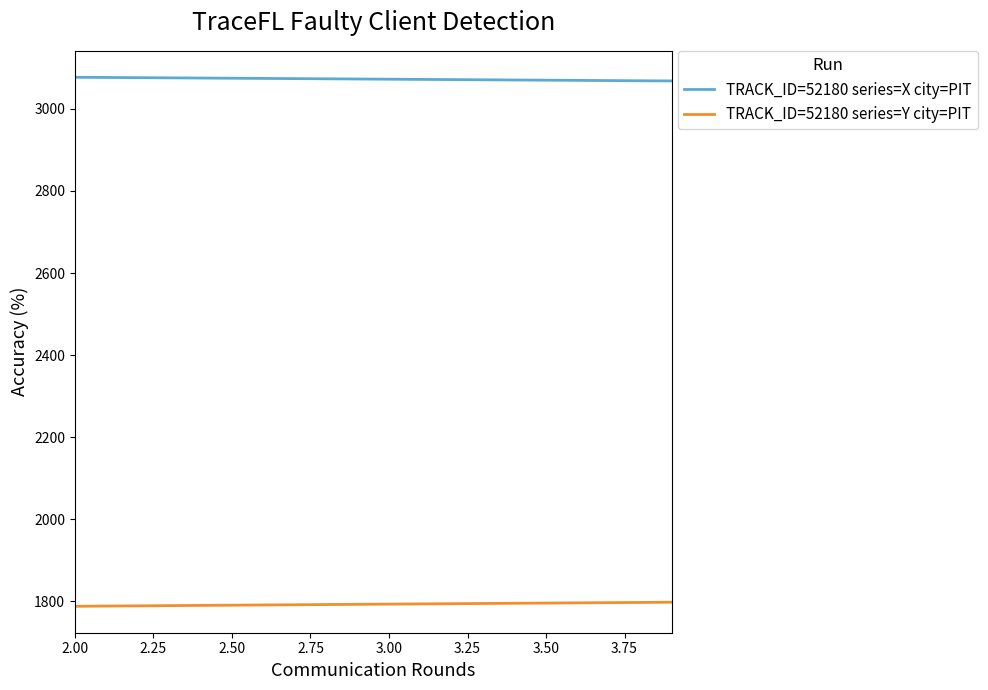

List the series in order of their overall mean, highest first.

TRACK_ID=52180 series=X city=PIT, TRACK_ID=52180 series=Y city=PIT